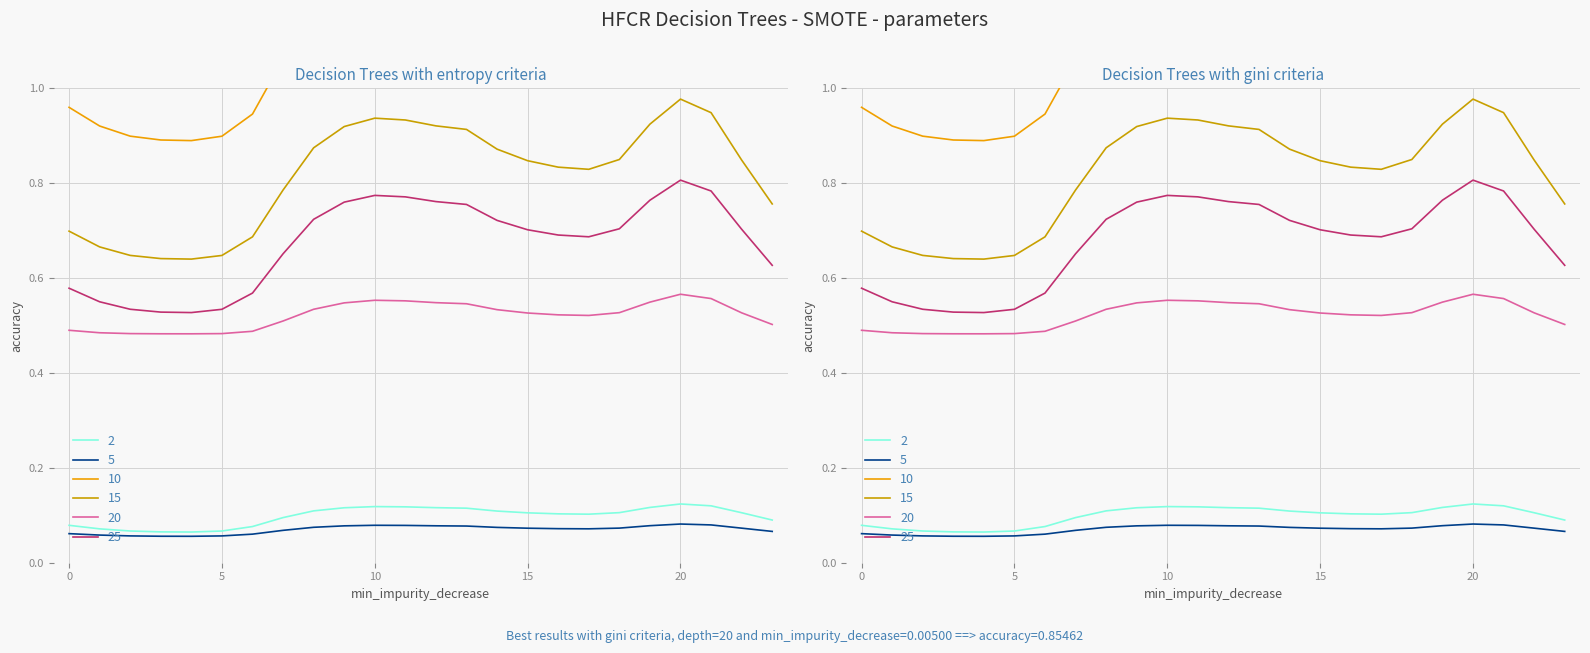

Count the number of data series in this chart.

6